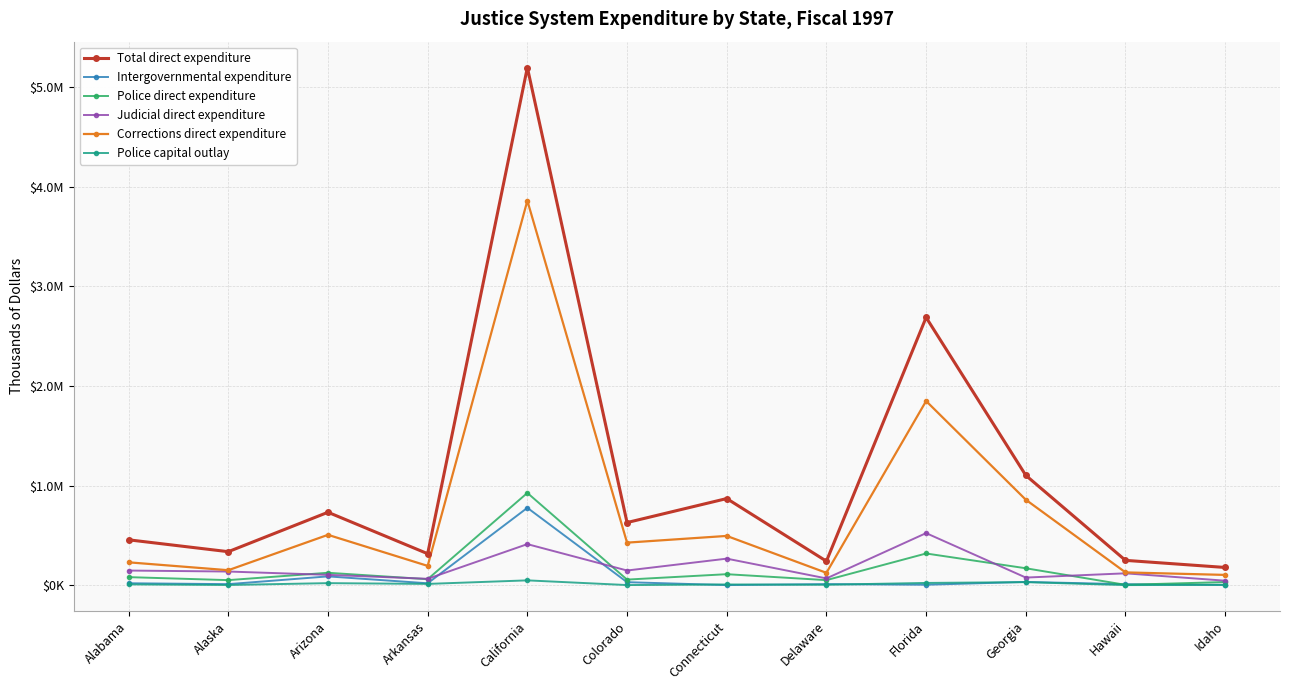

Which label corresponds to the largest value in the chart?

California